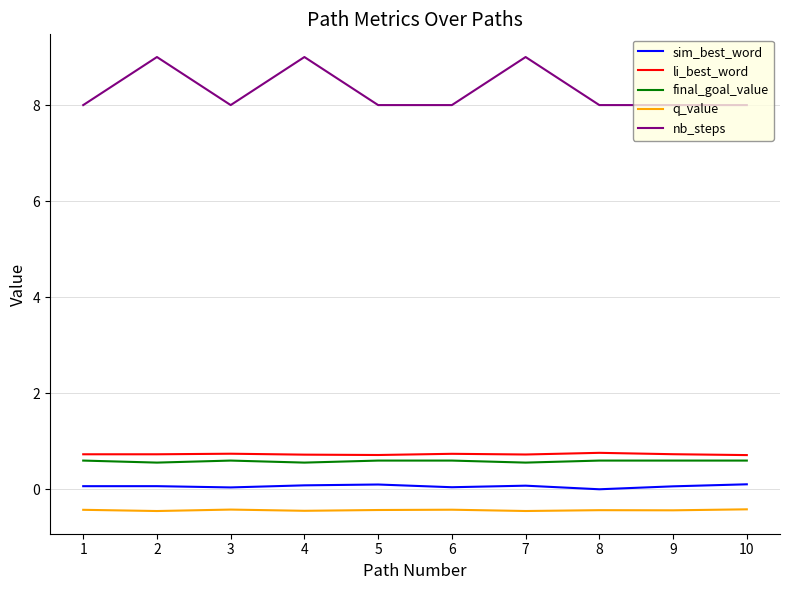

What is the sum of all final_goal_value values?

5.9